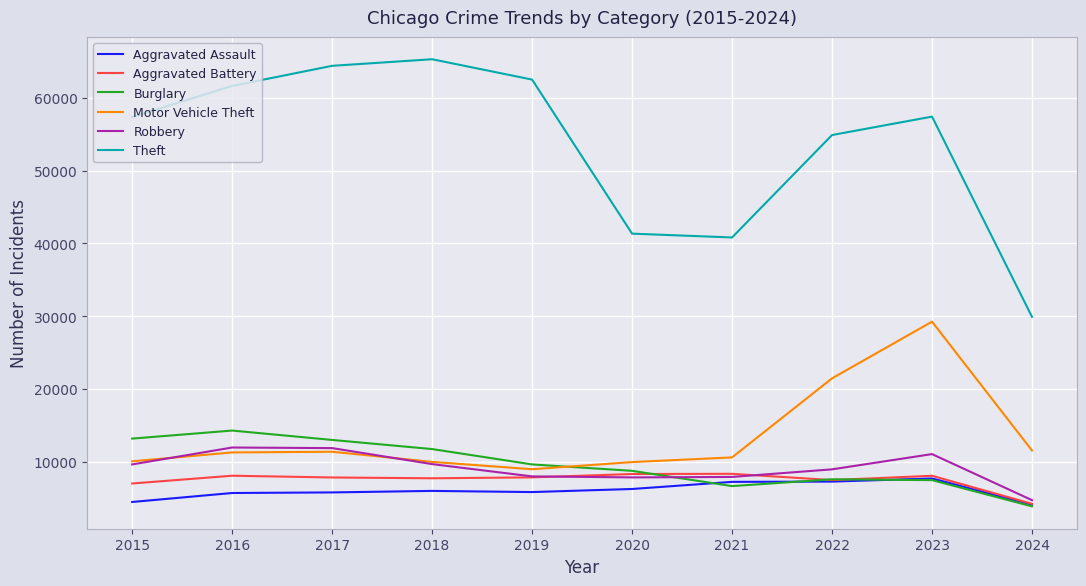

How many lines are shown in the chart?

6